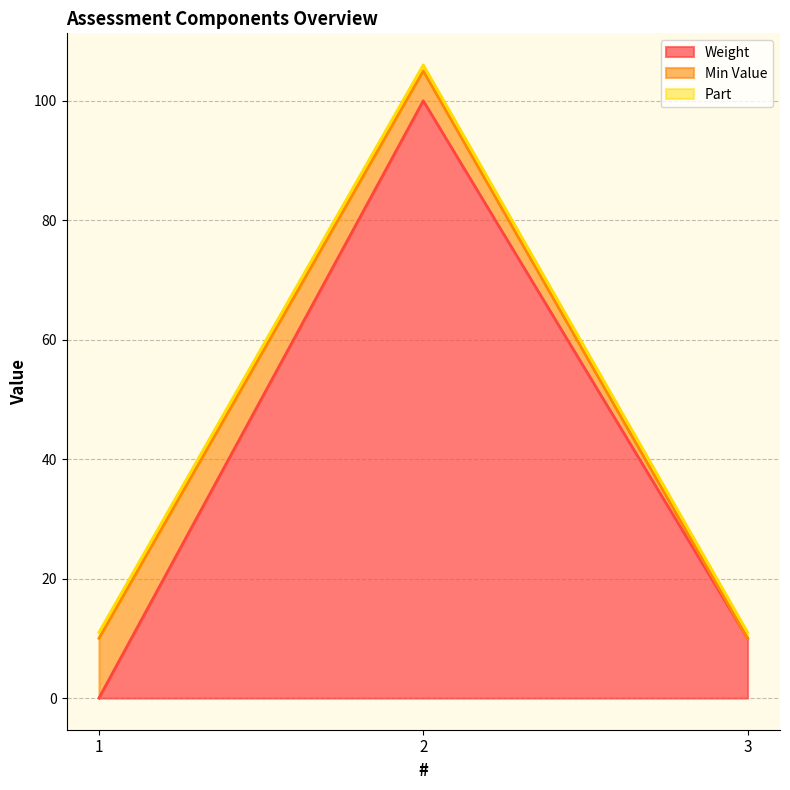

The value of Weight at 1 is 0. True or false?

True